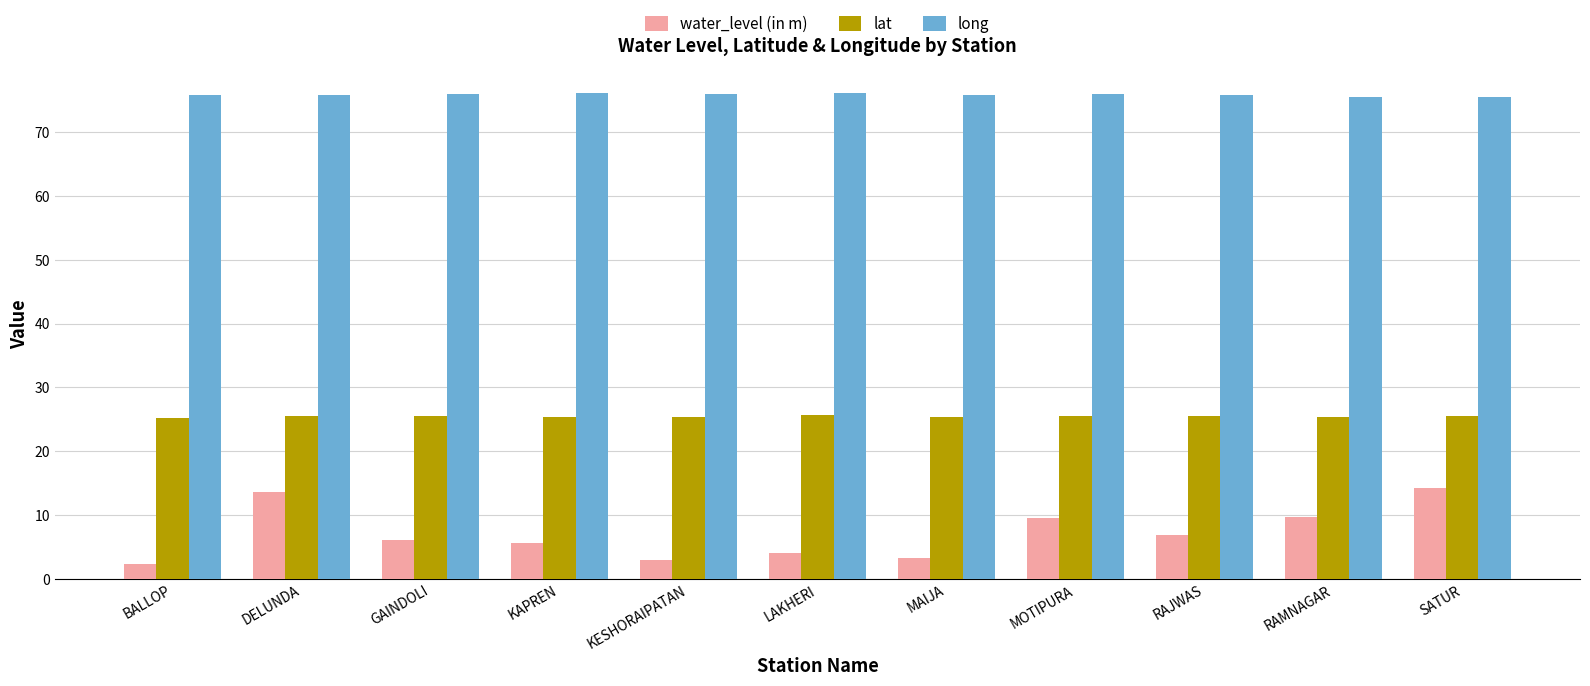

How many distinct data groups are displayed?

3